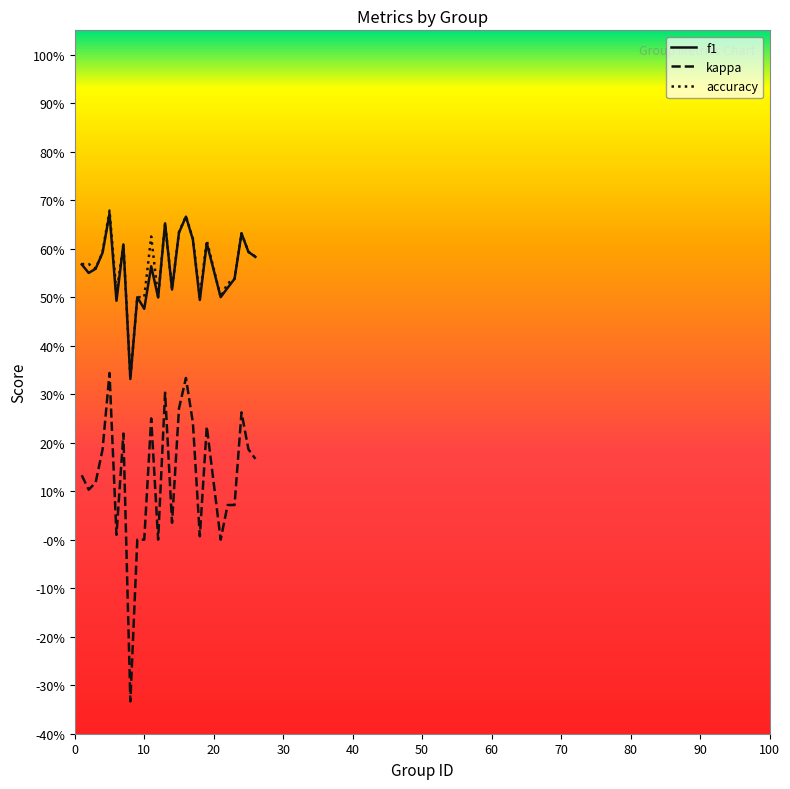

Does the chart display data point markers on the line(s)?

No